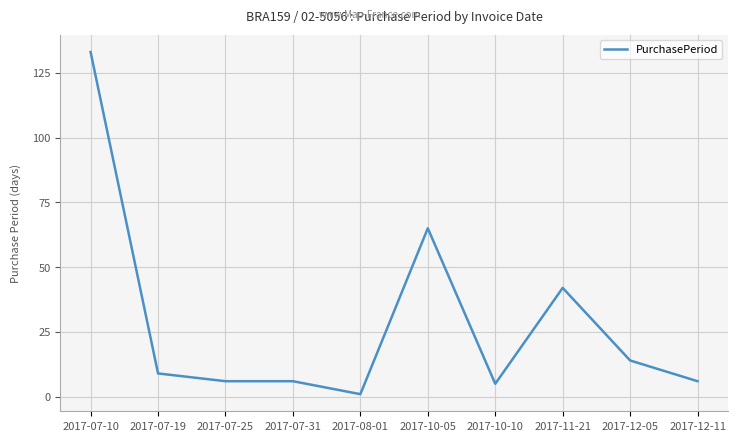

What position from the left is 2017-12-05?

9